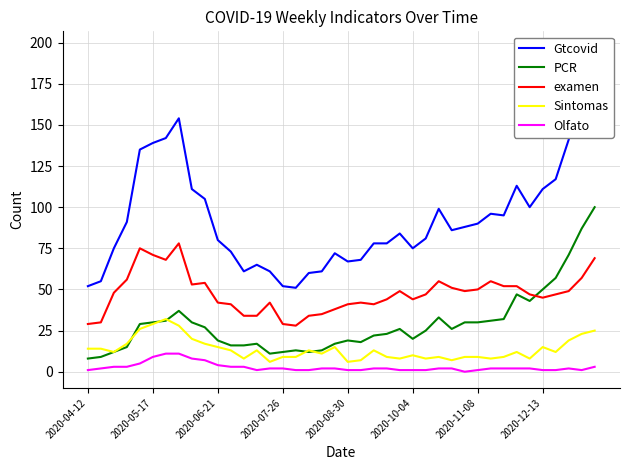

True or false: Olfato and Sintomas intersect in this chart.

False